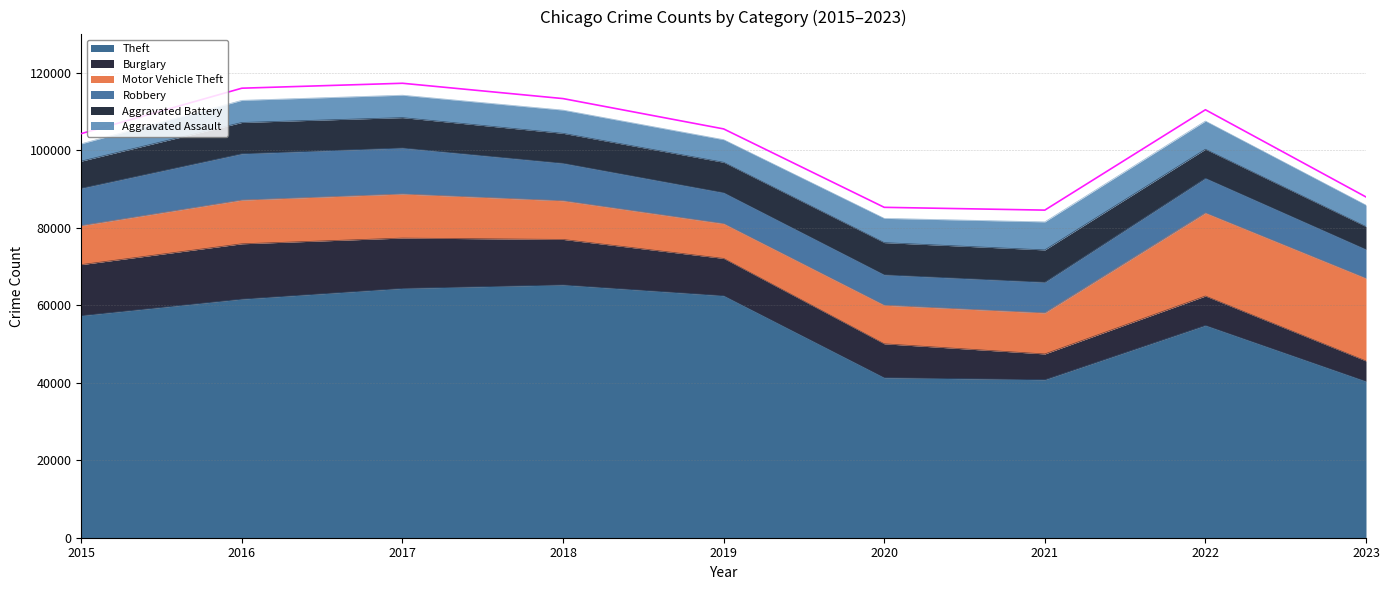

Is it true that Aggravated Assault equals 8342 at 2016?

False